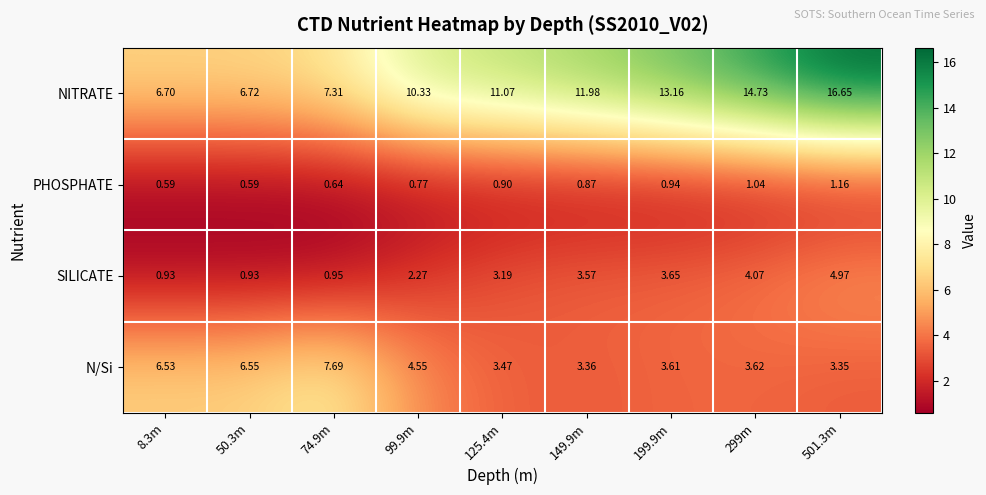

Is the value of N/Si at 74.9m greater than the value of SILICATE at 299m?

Yes